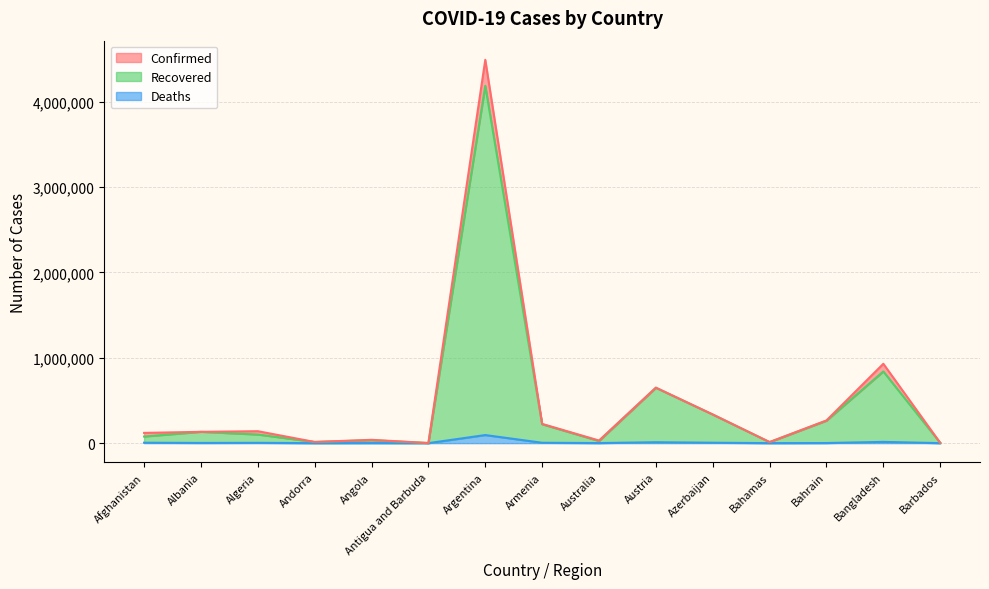

Count the number of categories in the chart.

15